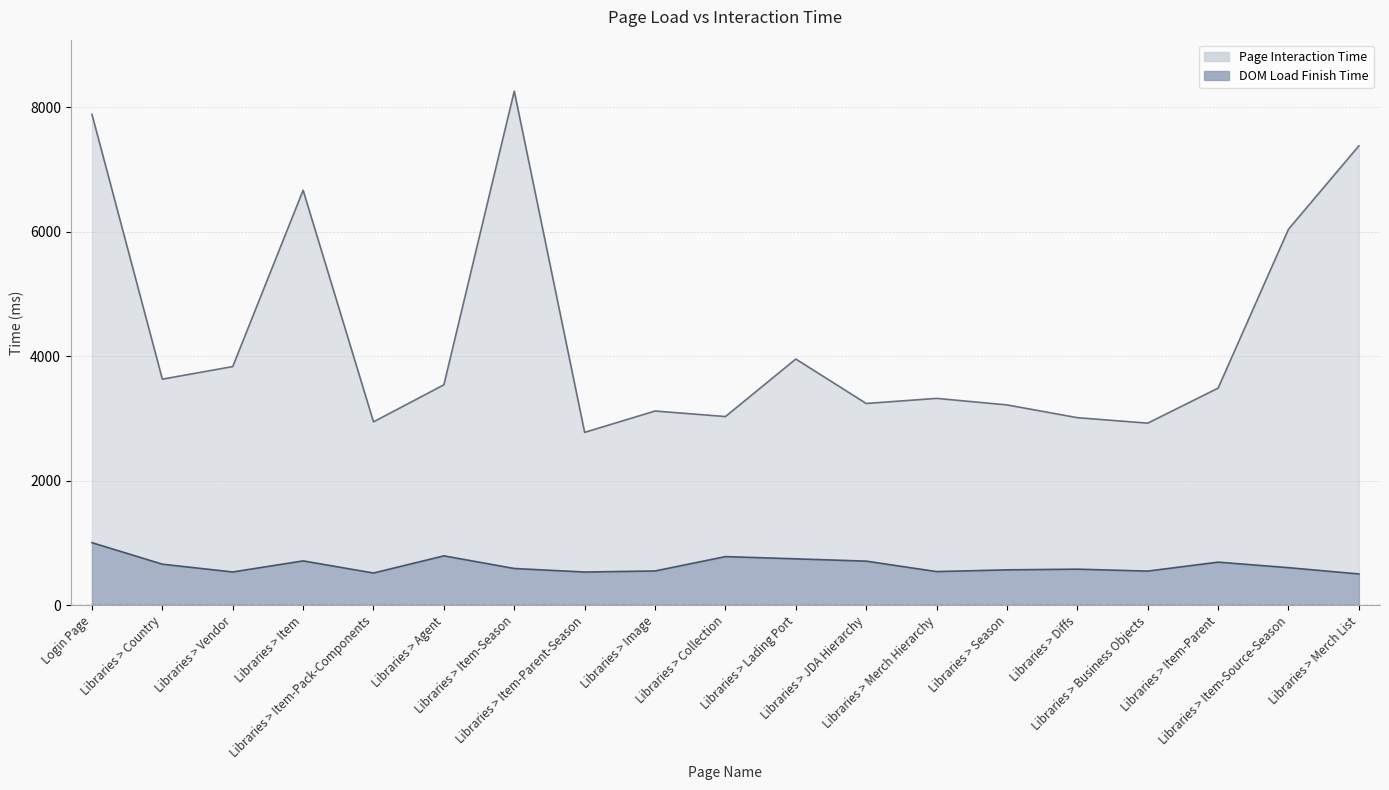

At which category does Page Interaction Time reach its first local peak?

Libraries > Item